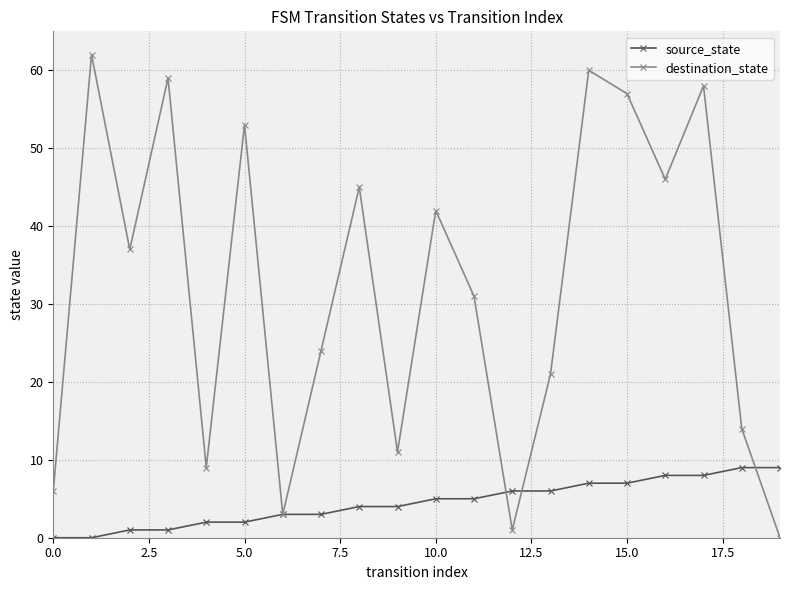

How many lines are shown in the chart?

2